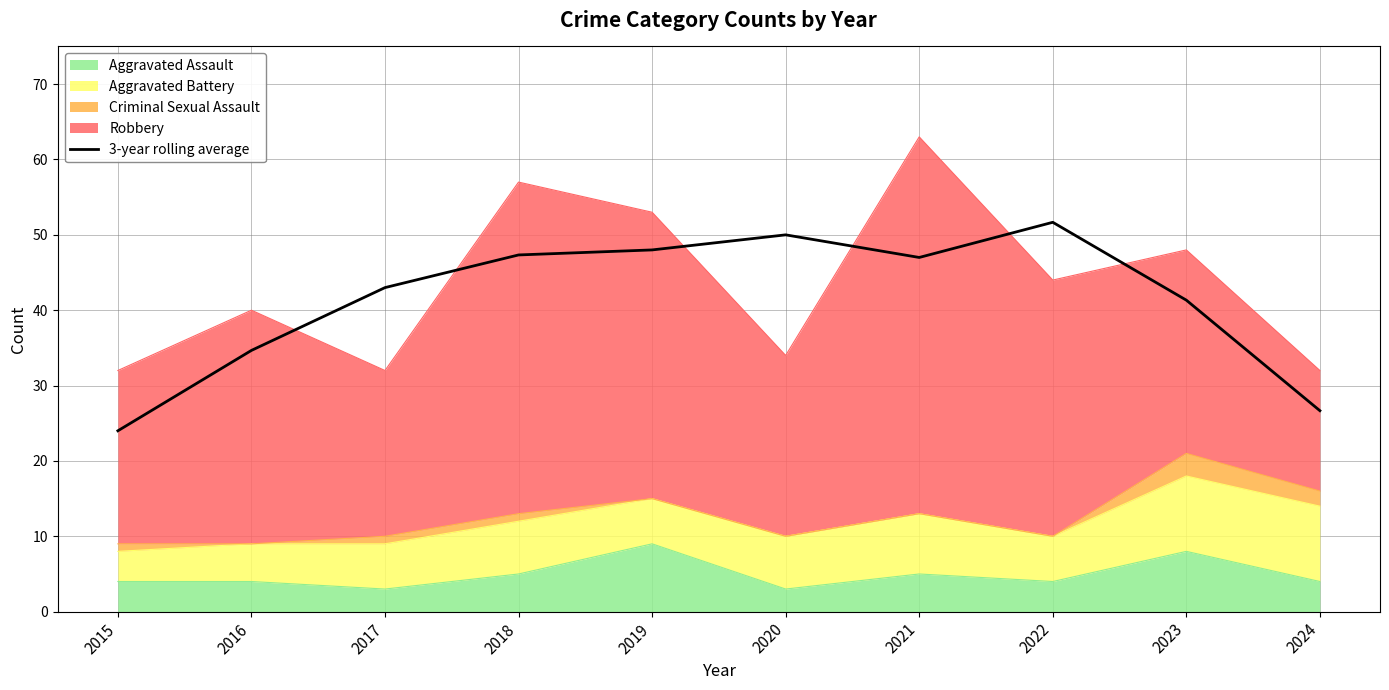

List the labels in order of value, largest first.

2022, 2020, 2019, 2018, 2021, 2017, 2023, 2016, 2024, 2015